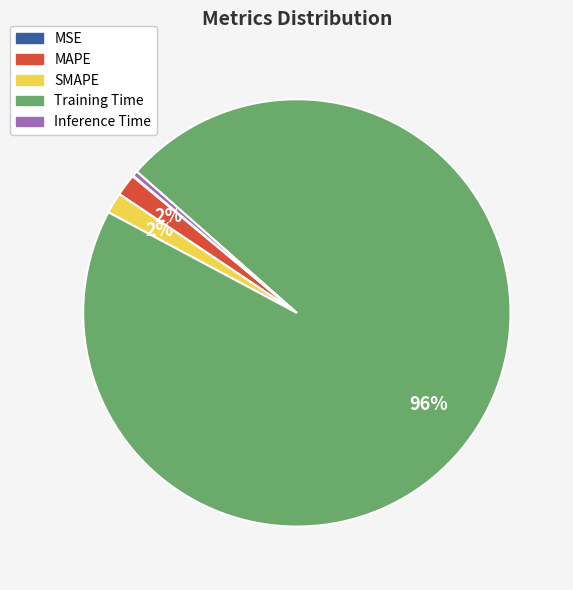

Is it true that Inference Time is 0% of the pie?

True